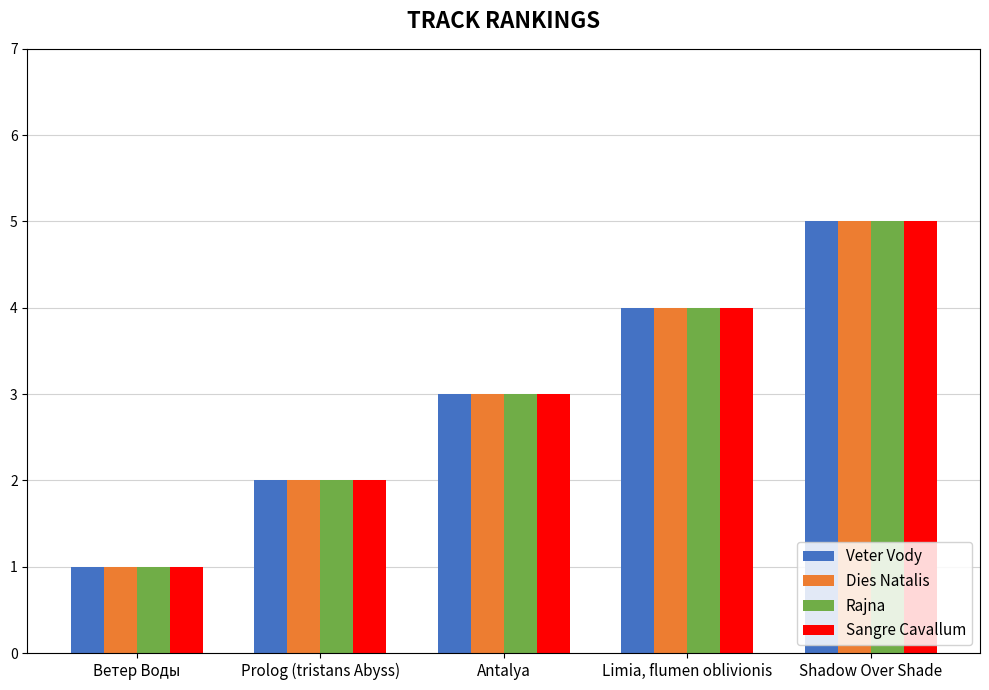

Is the value of Dies Natalis at Prolog (tristans Abyss) greater than the value of Veter Vody at Antalya?

No